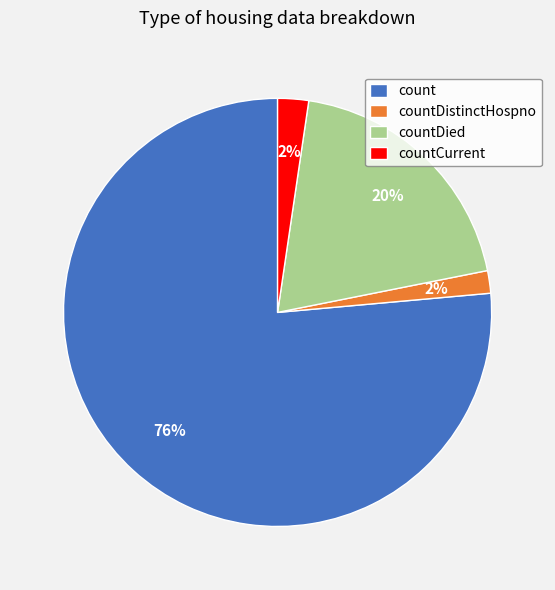

Does any single category account for the majority?

Yes